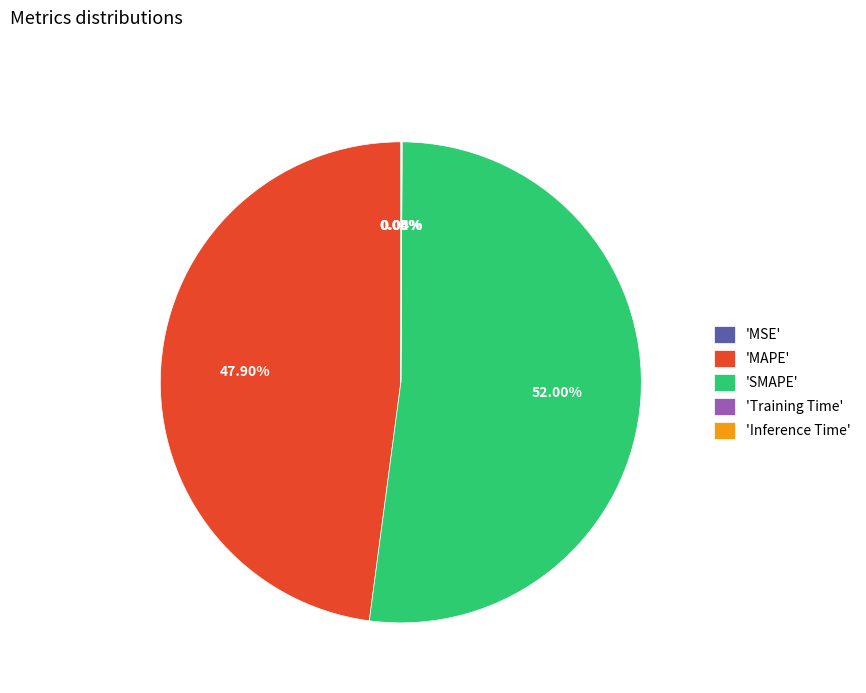

Approximately how many times larger is the value at 'SMAPE' compared to 'MAPE'?

1.1